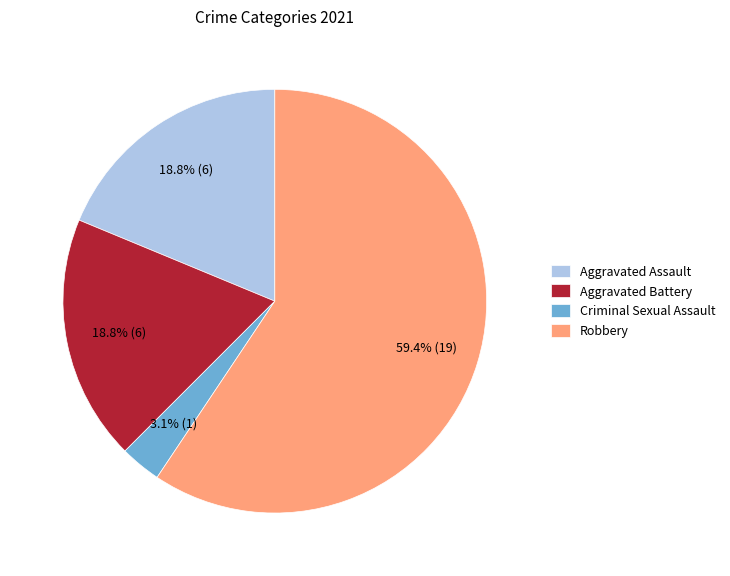

Is the sum of Aggravated Battery and Robbery greater than half?

Yes